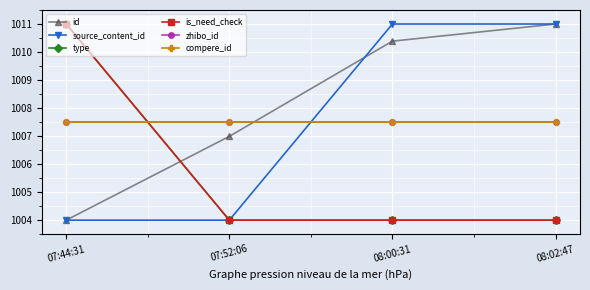

Which series has the largest total across all categories?

id